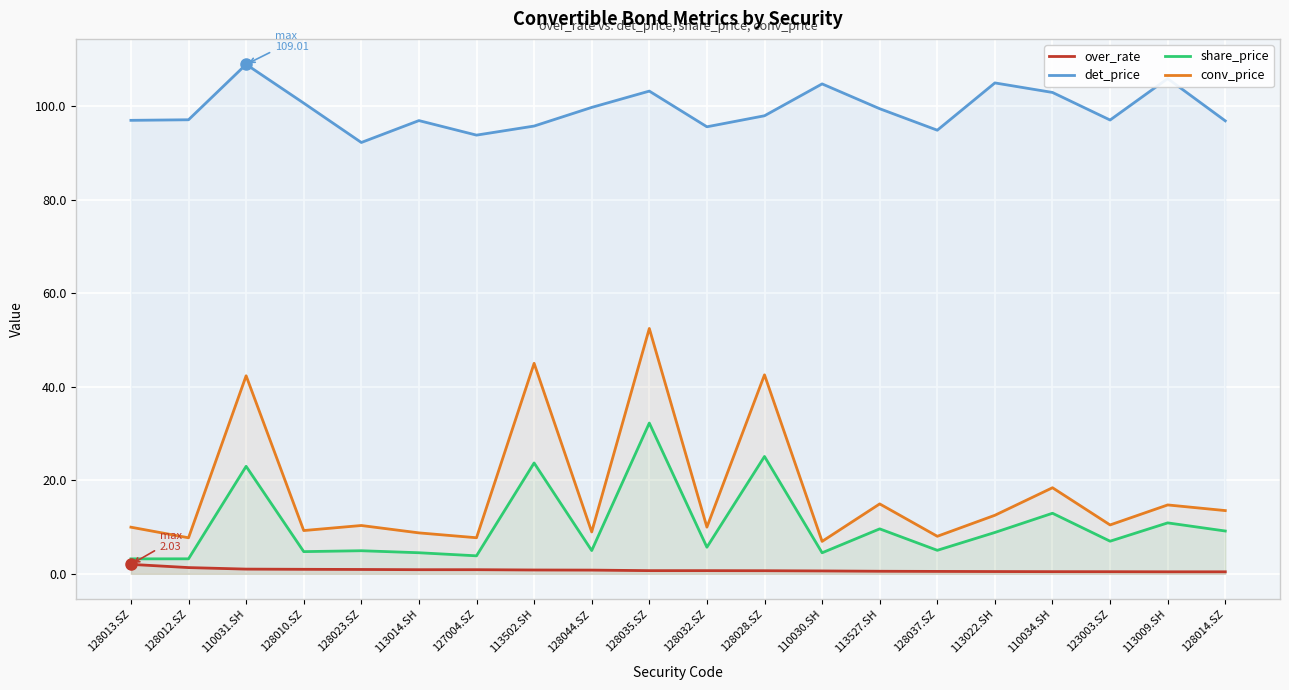

What is the difference between the second highest and second lowest values in the conv_price series?

37.3